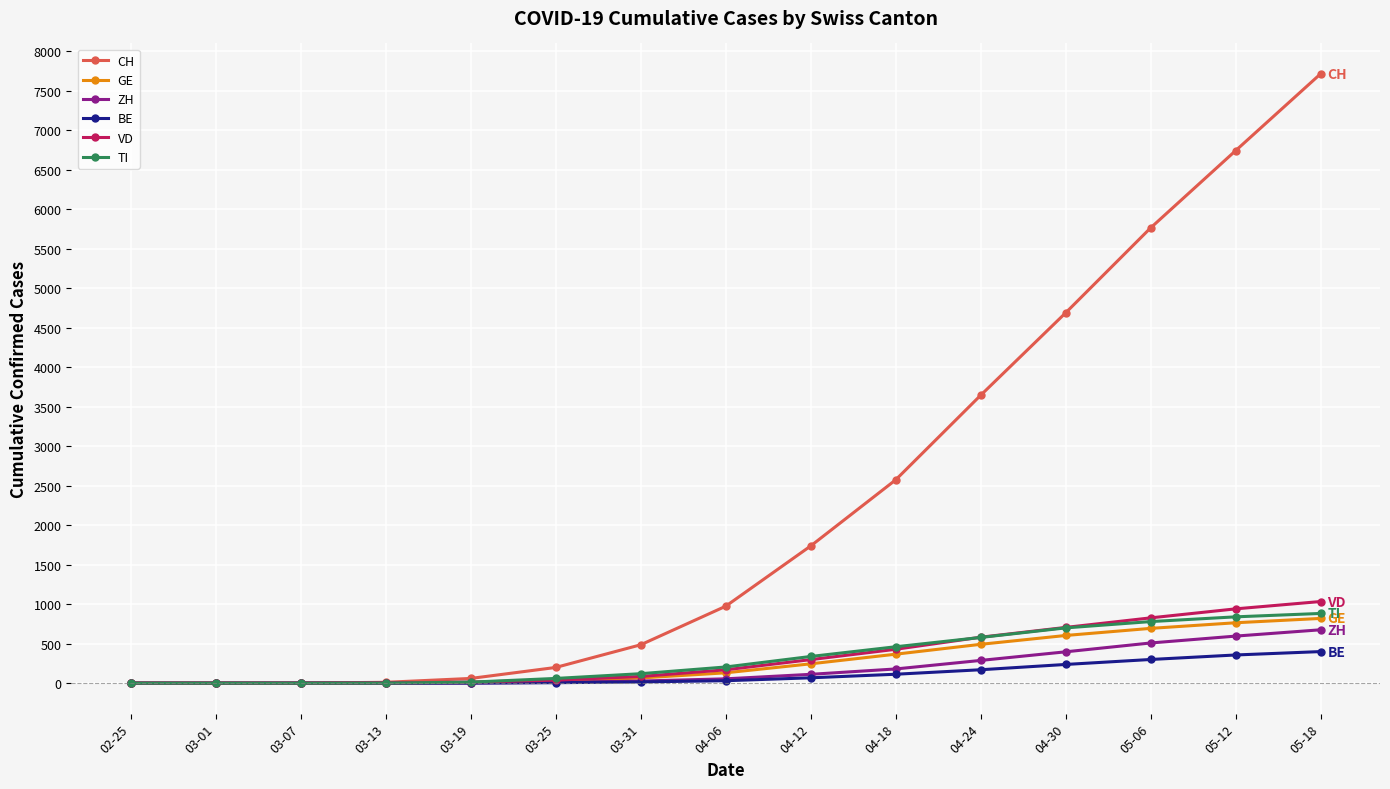

Between 03-13 and 04-30, which series saw the biggest shift?

CH